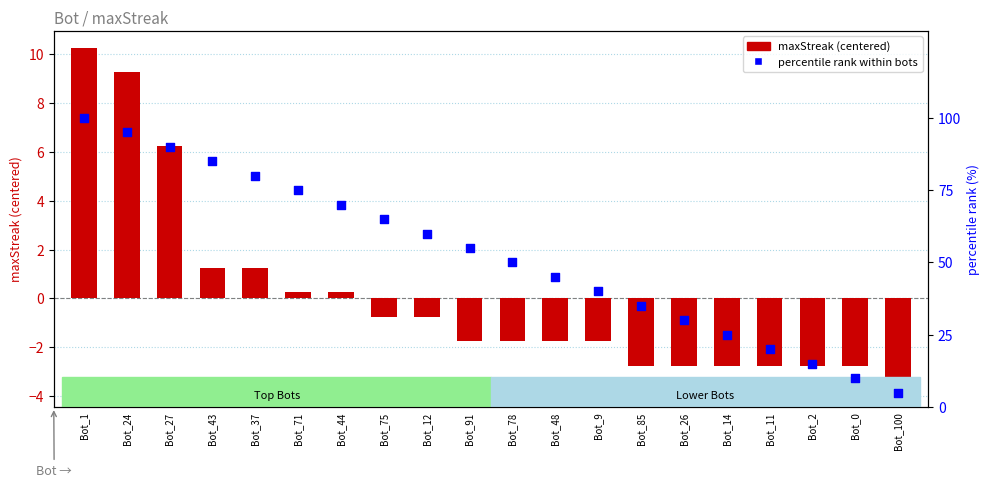

At which category is the sum across all series the highest?

Bot_1